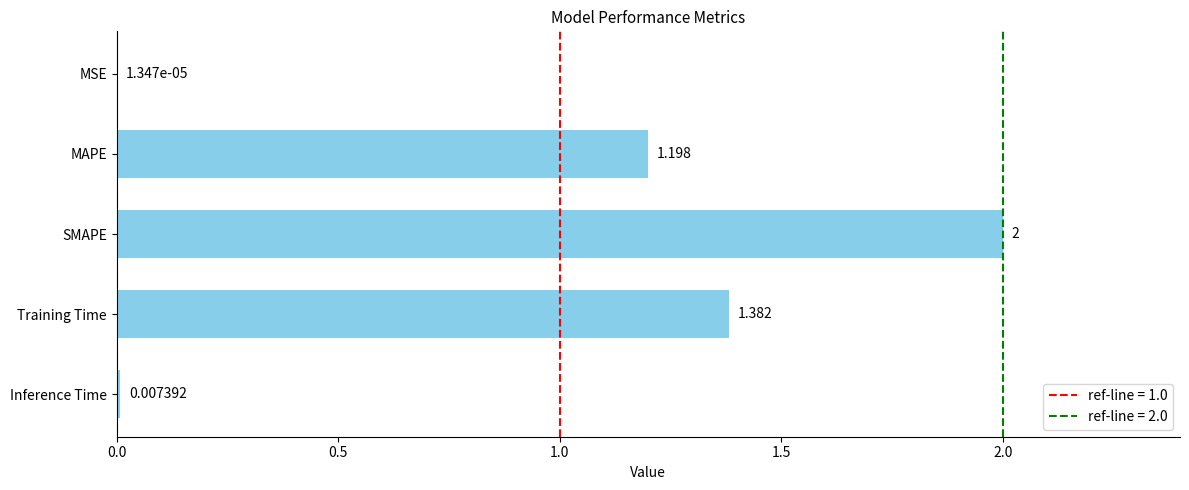

At which category does the chart reach its peak across all series?

SMAPE